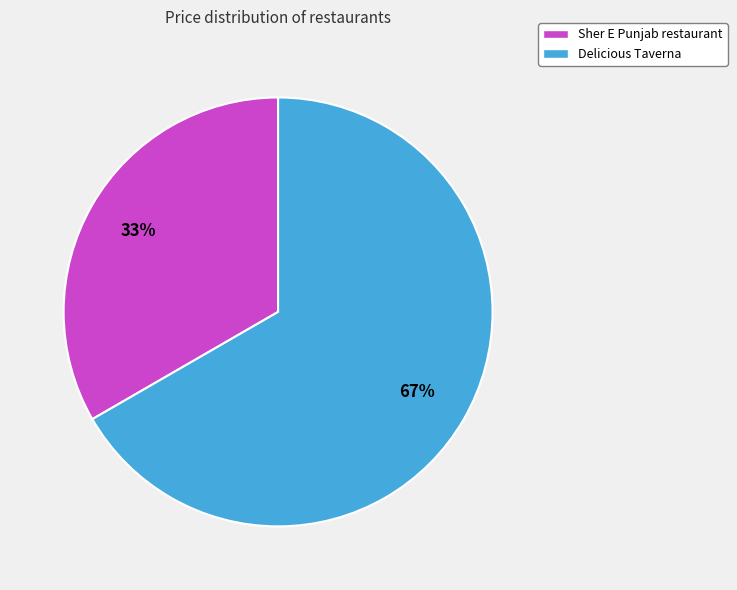

Does any single category account for the majority?

Yes